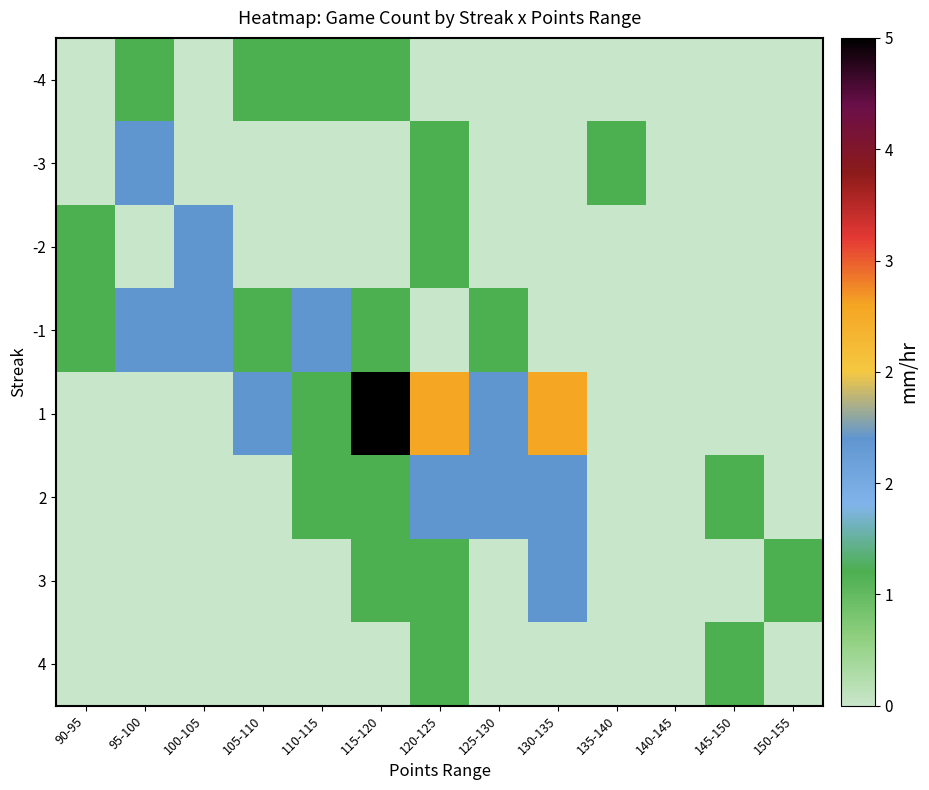

Rank the series at 110-115 from lowest to highest value.

-3, -2, 3, 4, -4, 1, 2, -1